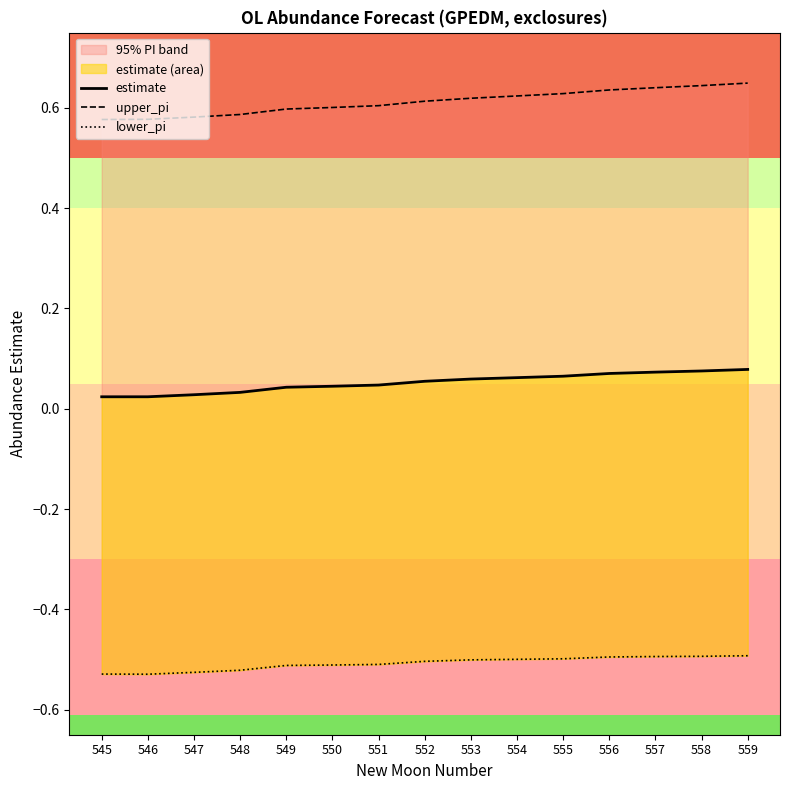

Which category has the highest value across all series?

559